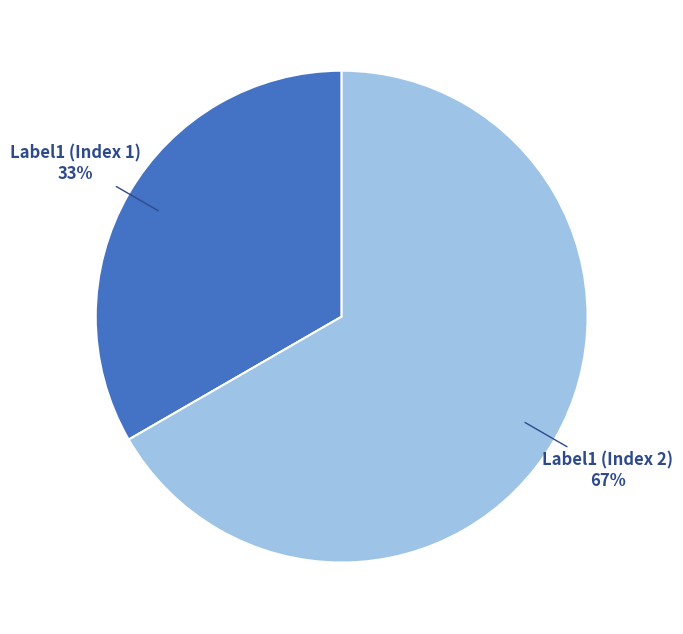

True or false: Label1 (Index 2) accounts for 72% of the total.

False